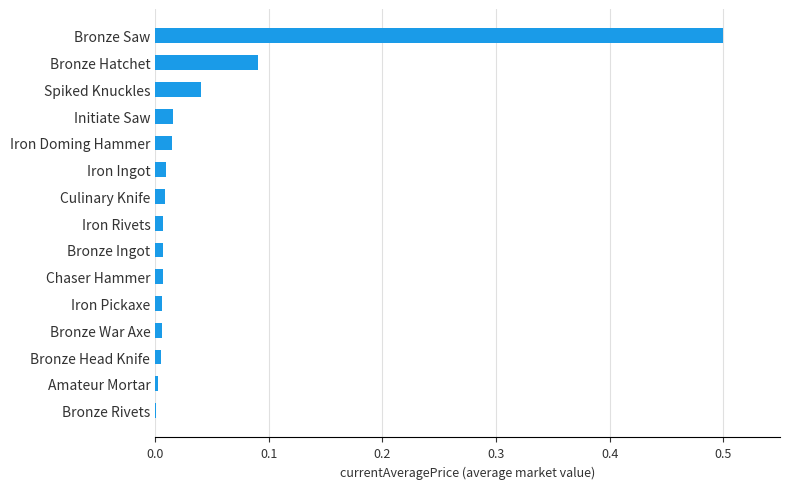

How many series are shown in this chart?

1